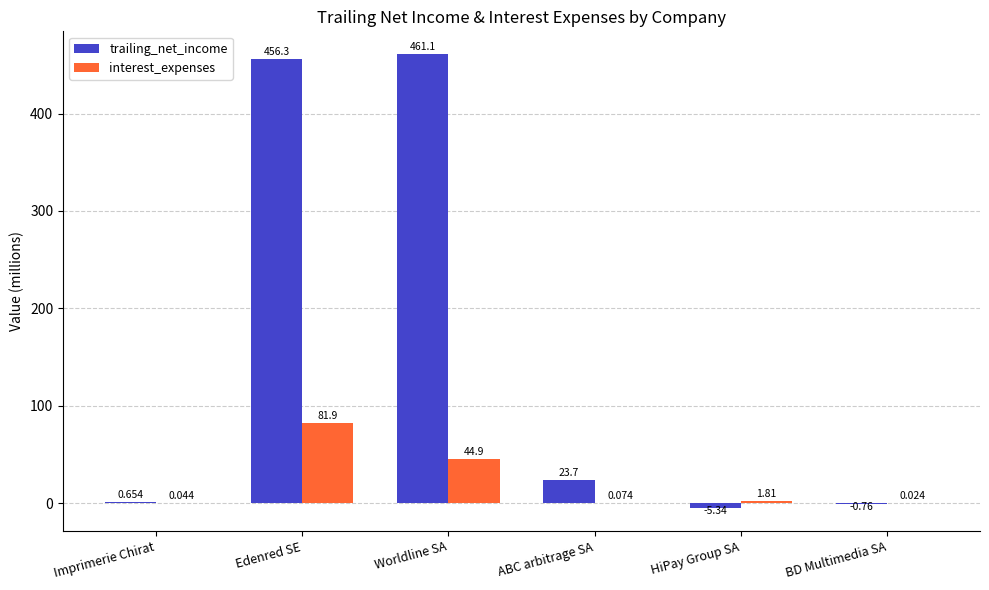

Between Edenred SE and BD Multimedia SA, which series saw the biggest shift?

trailing_net_income